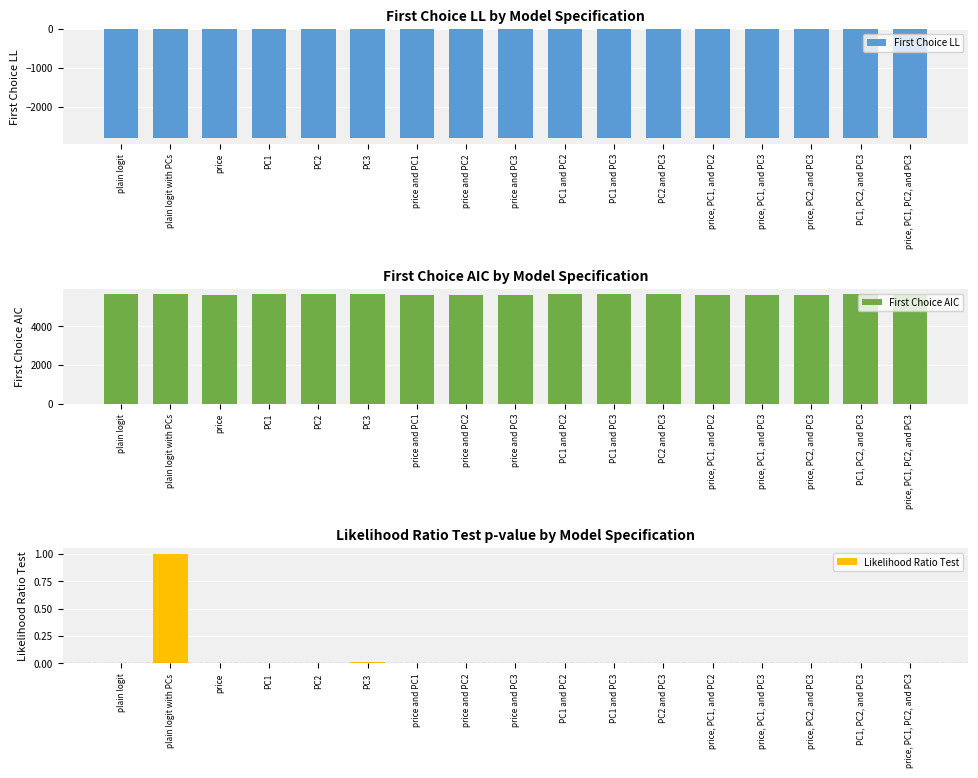

How many values in the First Choice LL series exceed -2808?

8